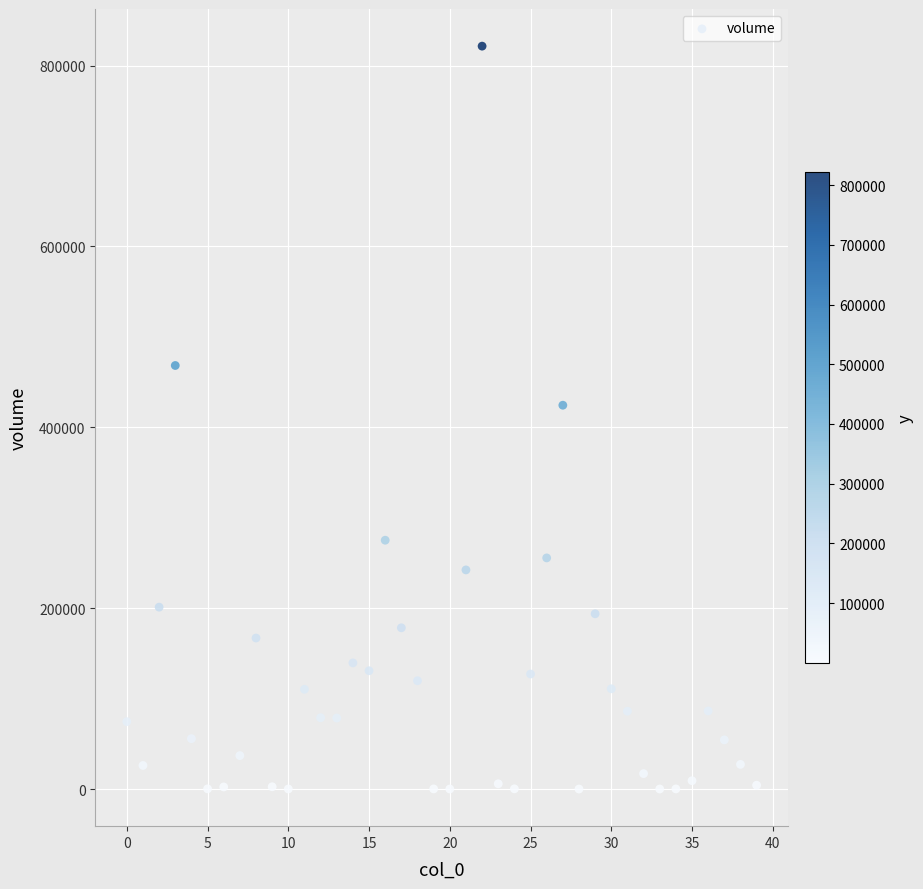

What Y value in the scatter plot is closest to 410748?

424422.2